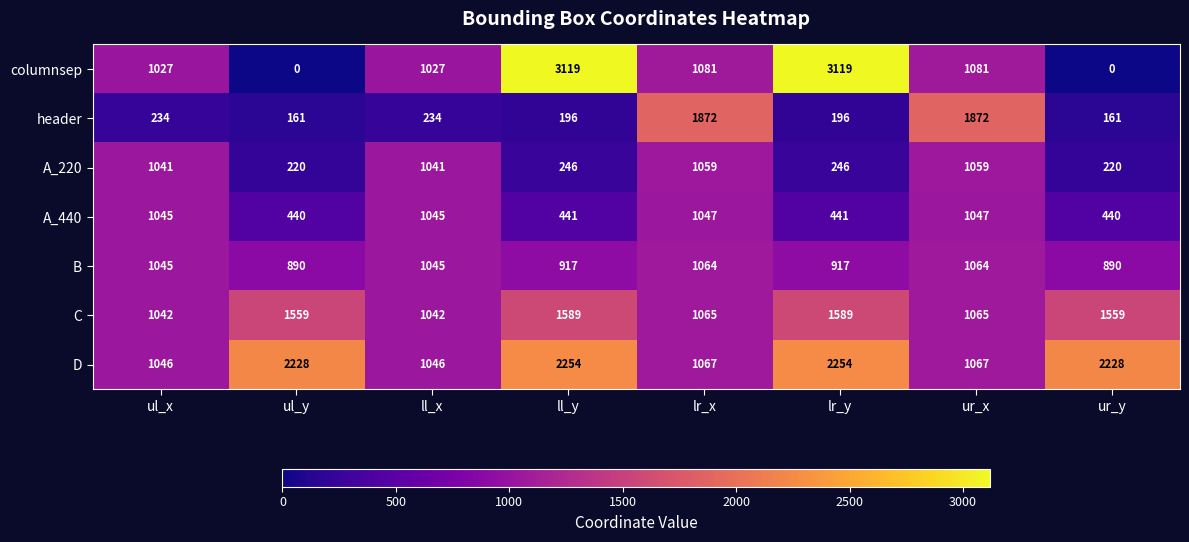

Which series has the largest total across all categories?

D